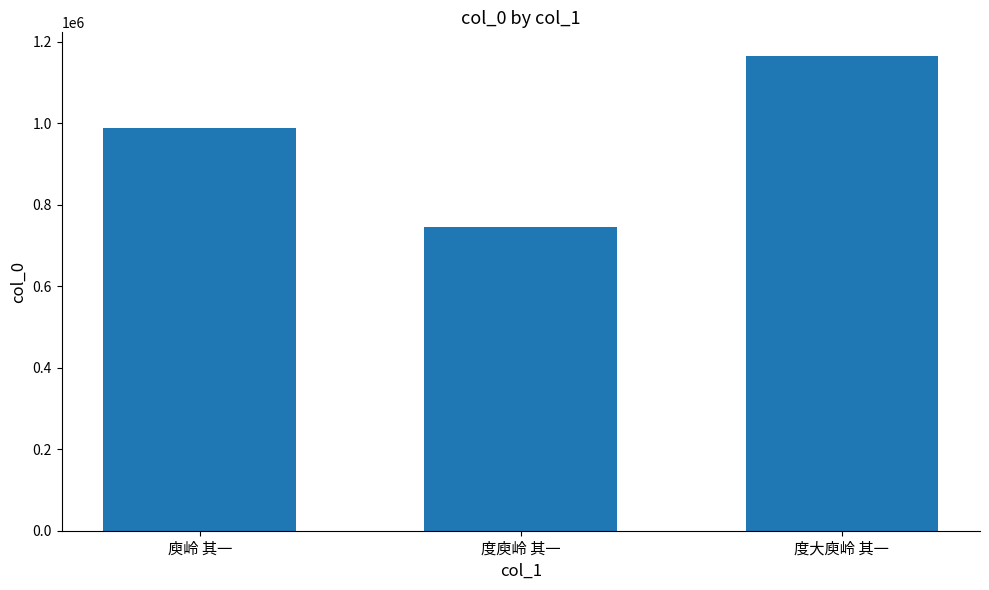

Rank the categories by value from highest to lowest.

度大庾岭 其一, 庾岭 其一, 度庾岭 其一